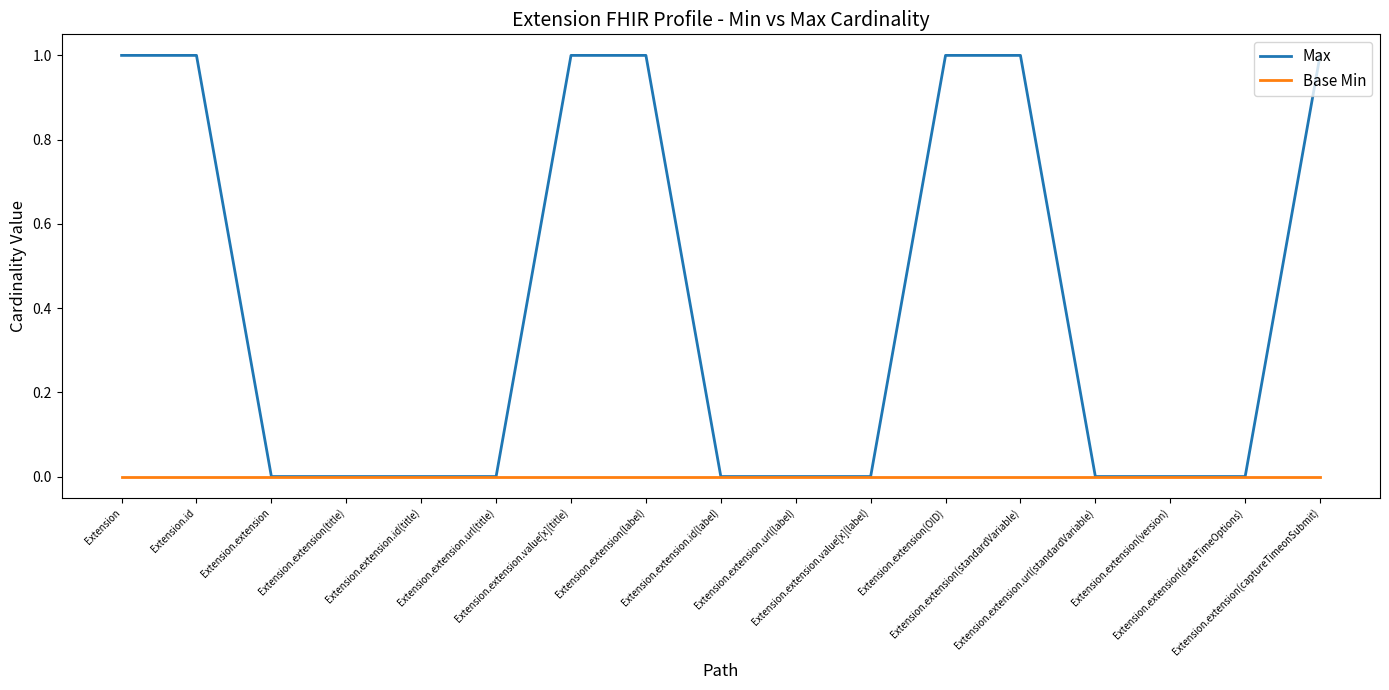

List the series in order of their overall mean, lowest first.

Base Min, Max